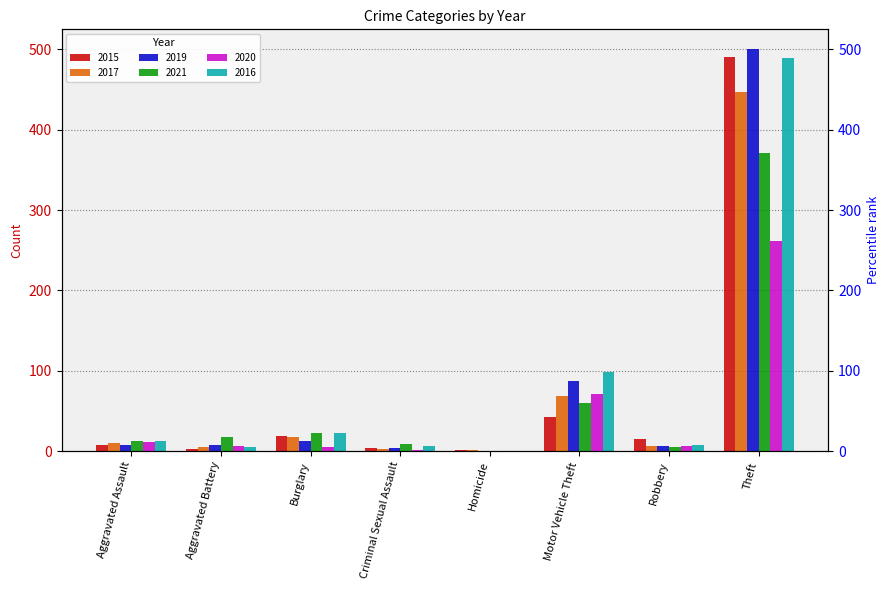

Rank the categories by 2021 value from highest to lowest.

Theft, Motor Vehicle Theft, Burglary, Aggravated Battery, Aggravated Assault, Criminal Sexual Assault, Robbery, Homicide